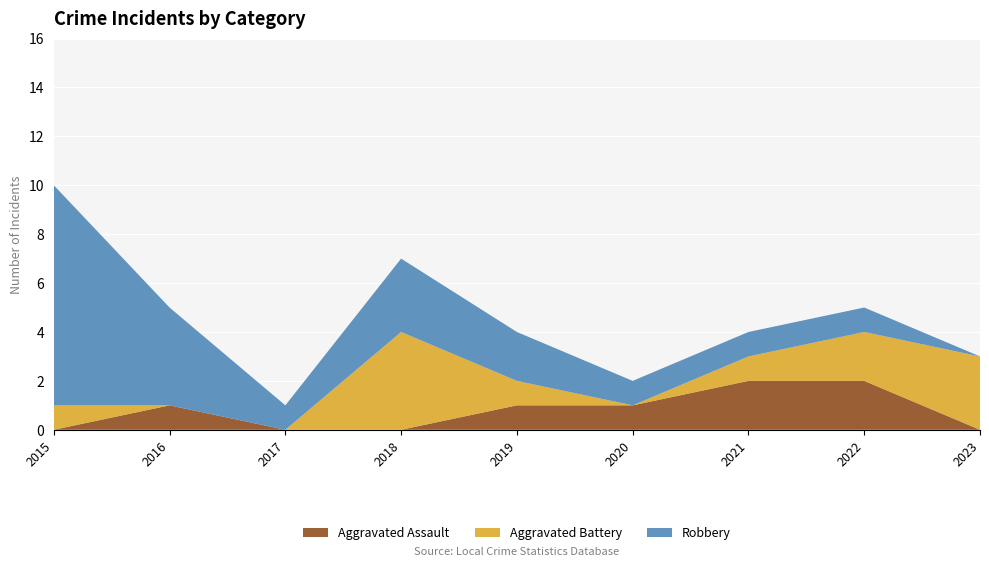

Reading left to right, list all the values displayed in this chart.

Aggravated Assault: 2015=0	2016=1	2017=0	2018=0	2019=1	2020=1	2021=2	2022=2	2023=0
Aggravated Battery: 2015=1	2016=0	2017=0	2018=4	2019=1	2020=0	2021=1	2022=2	2023=3
Robbery: 2015=9	2016=4	2017=1	2018=3	2019=2	2020=1	2021=1	2022=1	2023=0